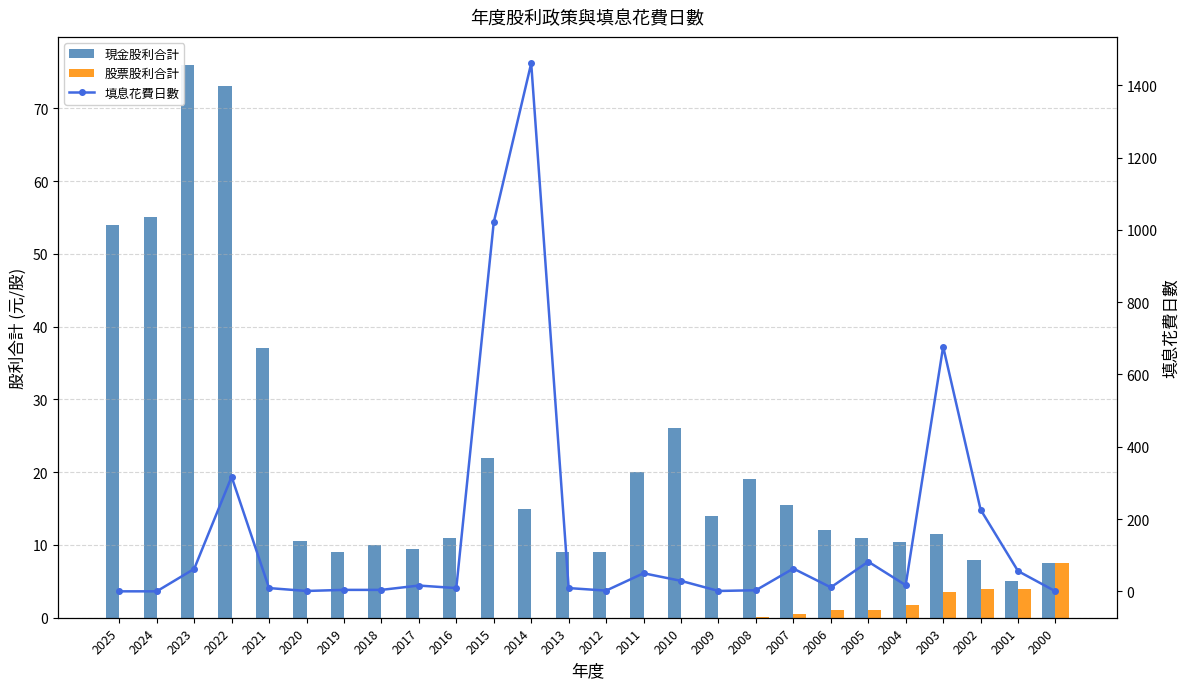

What is the difference between the maximum and second lowest values in the 填息花費日數 series?

1461.0